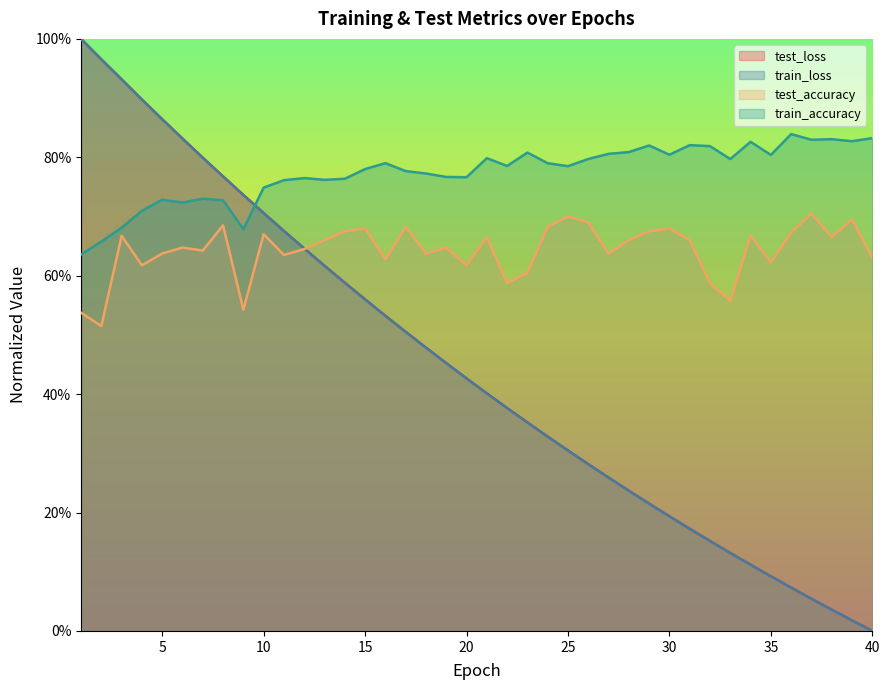

What is the maximum value for train_accuracy?

0.8